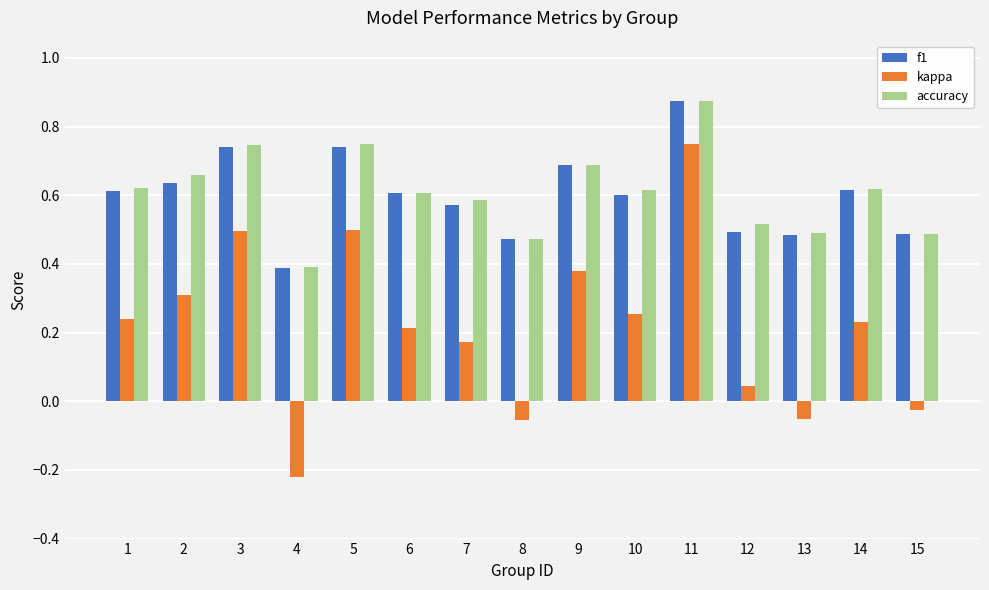

Which series has the widest spread of values?

kappa